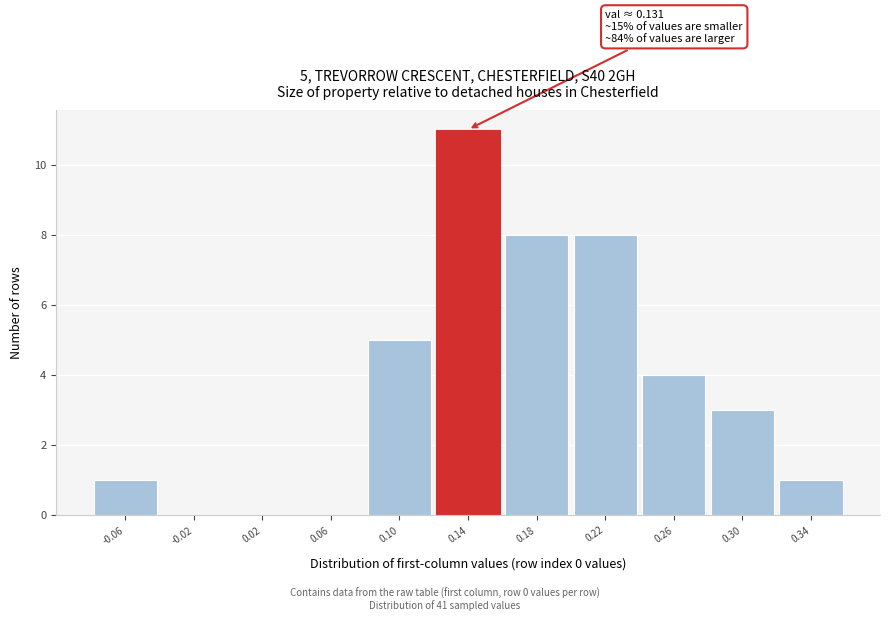

Over which range of the x-axis is the bar tallest?

0.12 to 0.16